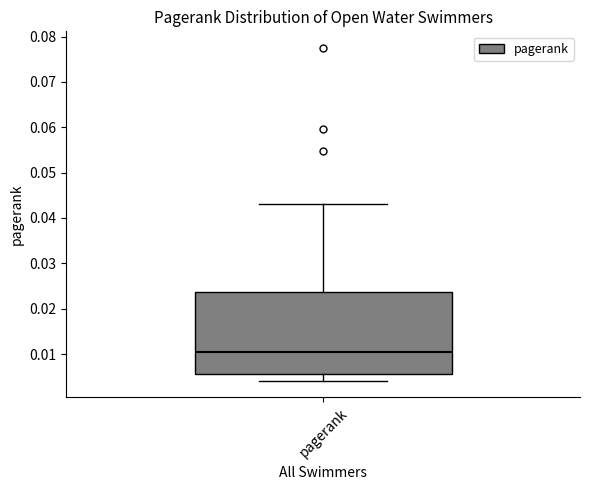

Transcribe this box plot: give where the median line is, the range the box spans, and where the two whiskers end, as read against the y-axis. The values are not printed on the chart, so give them approximately, as read against the axis.

median 0.010, box 0.006 to 0.024, whiskers 0.004 to 0.043